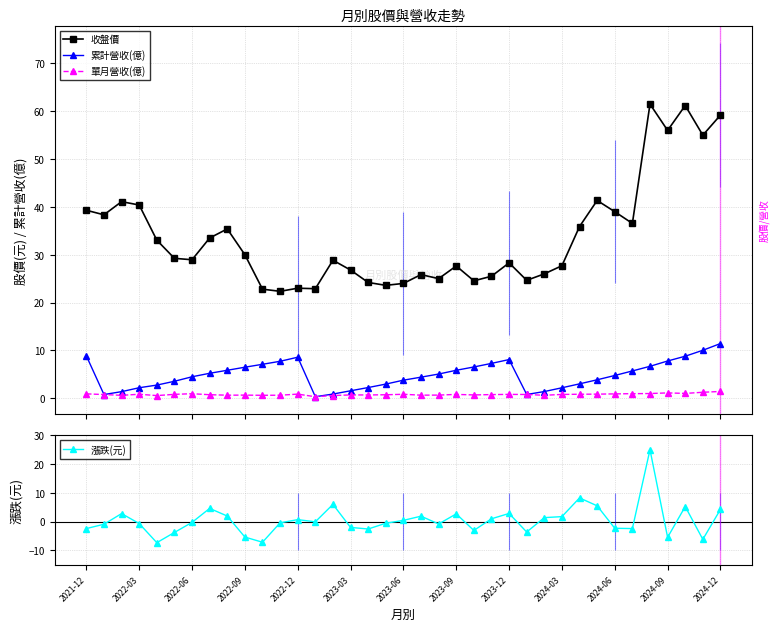

What is the highest value of the 收盤價 series?

61.5